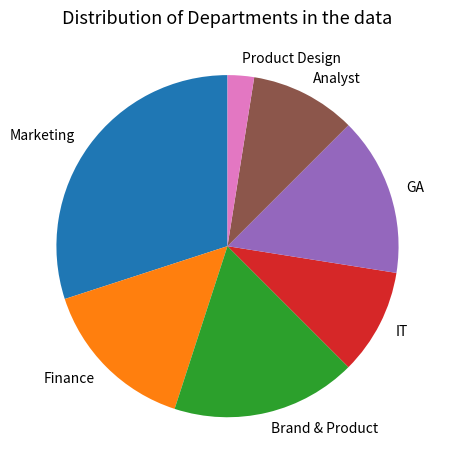

How many slices are in this pie chart?

7